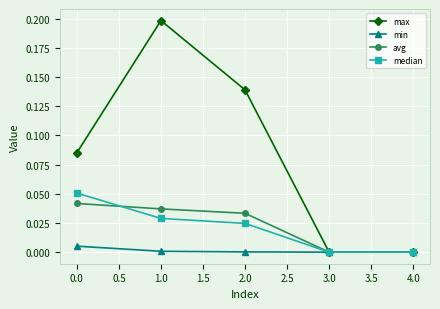

Which series has the largest total across all categories?

max